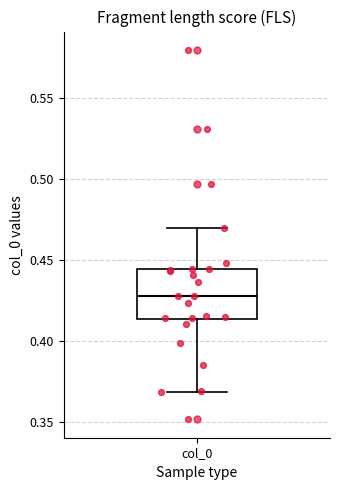

Transcribe this box plot: give where the median line is, the range the box spans, and where the two whiskers end, as read against the y-axis. The values are not printed on the chart, so give them approximately, as read against the axis.

median 0.430, box 0.415 to 0.445, whiskers 0.370 to 0.470